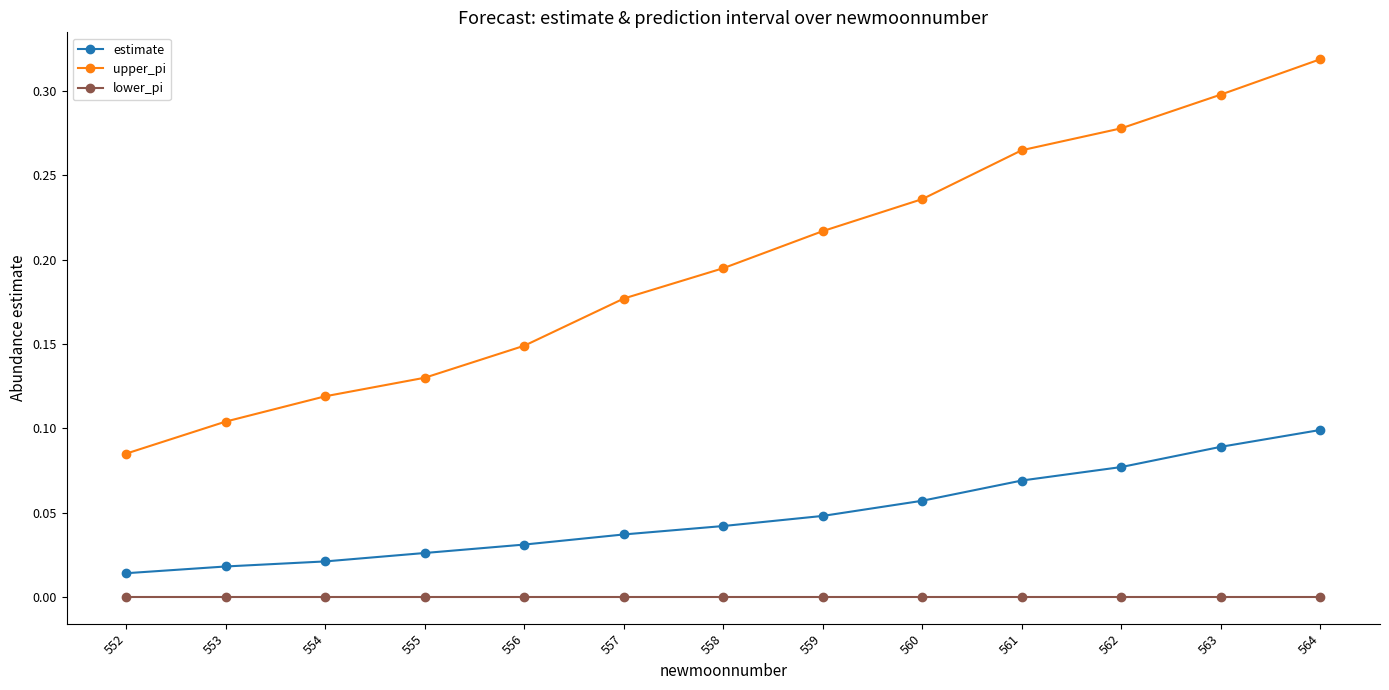

At which label does upper_pi reach its minimum?

552